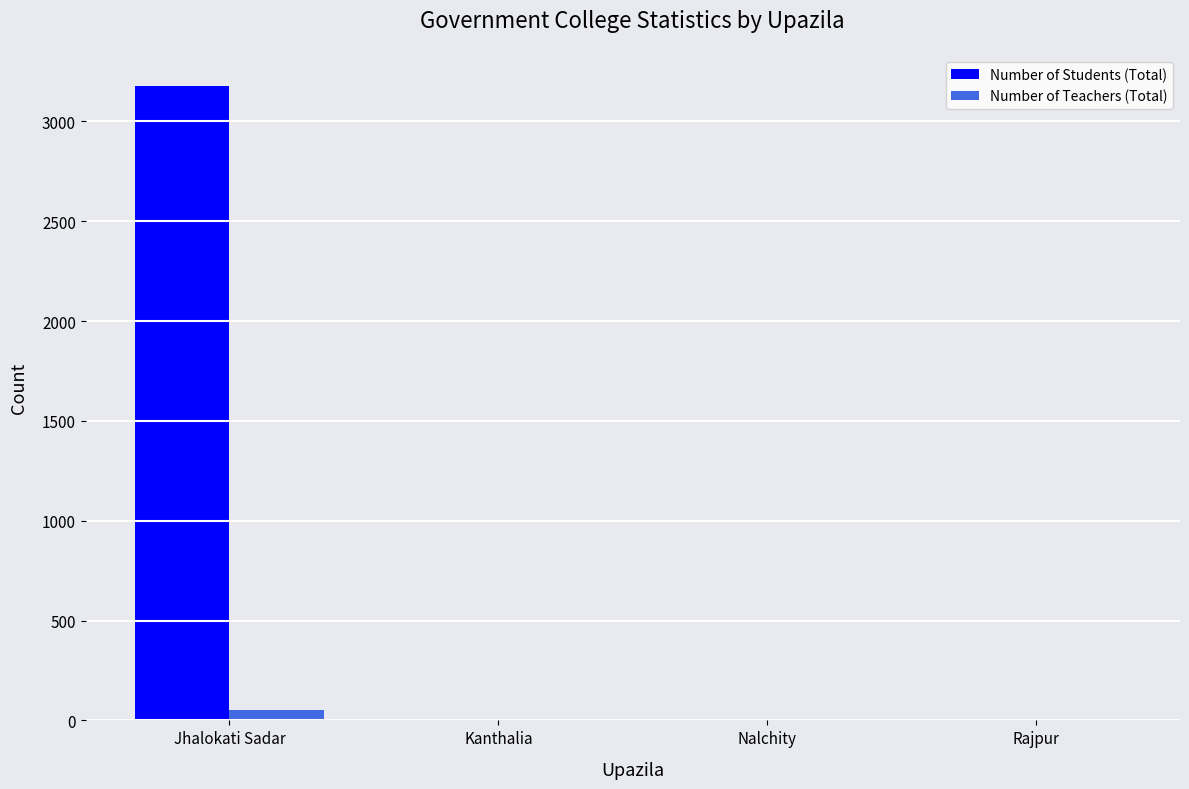

The value of Number of Teachers (Total) at Rajpur is 0. True or false?

True